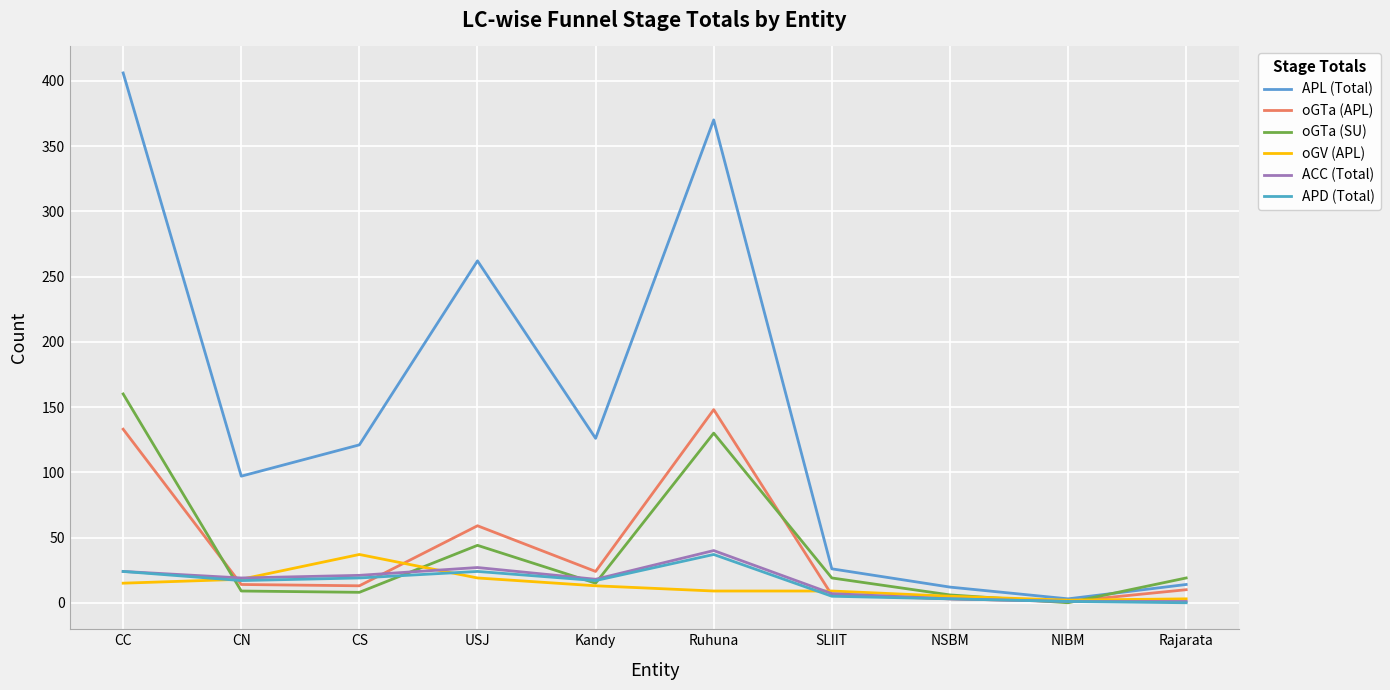

The value of APL (Total) at USJ is 80. True or false?

False